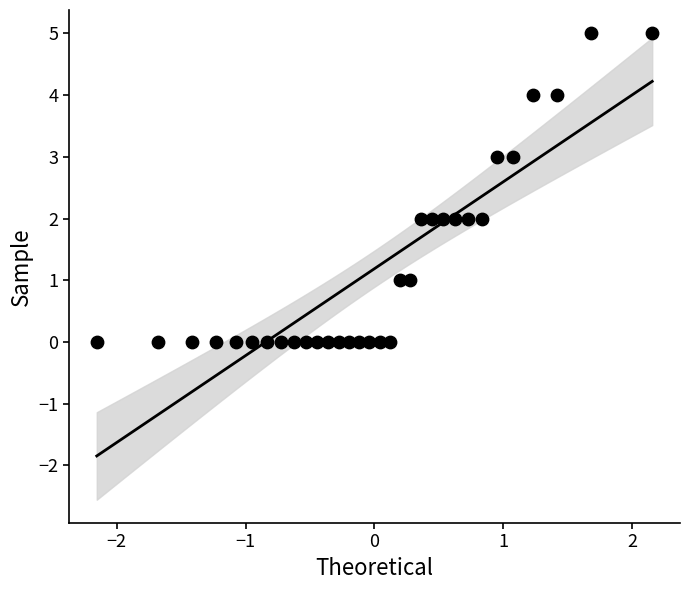

What is the range of Y values (max minus min)?

5